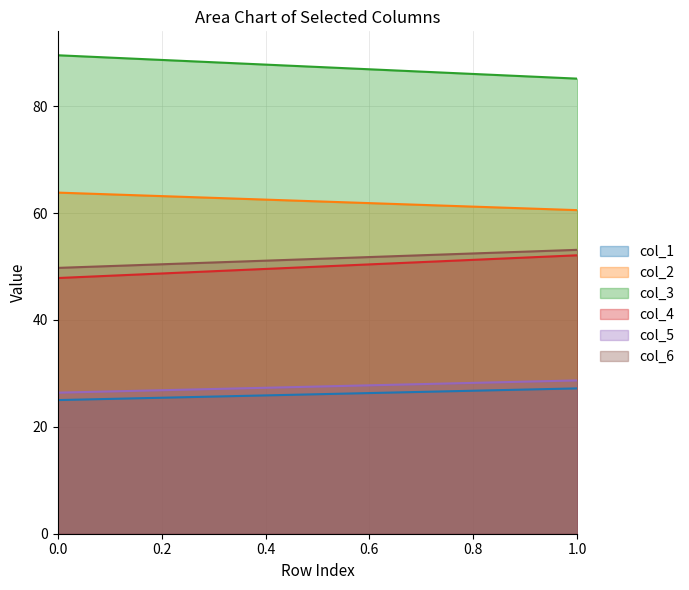

True or false: col_4 has a value of 85.1 at 0.

False